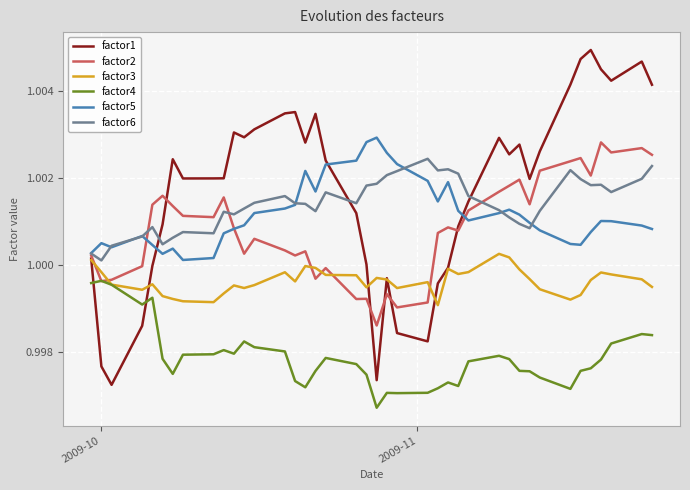

True or false: factor5 and factor4 intersect in this chart.

False